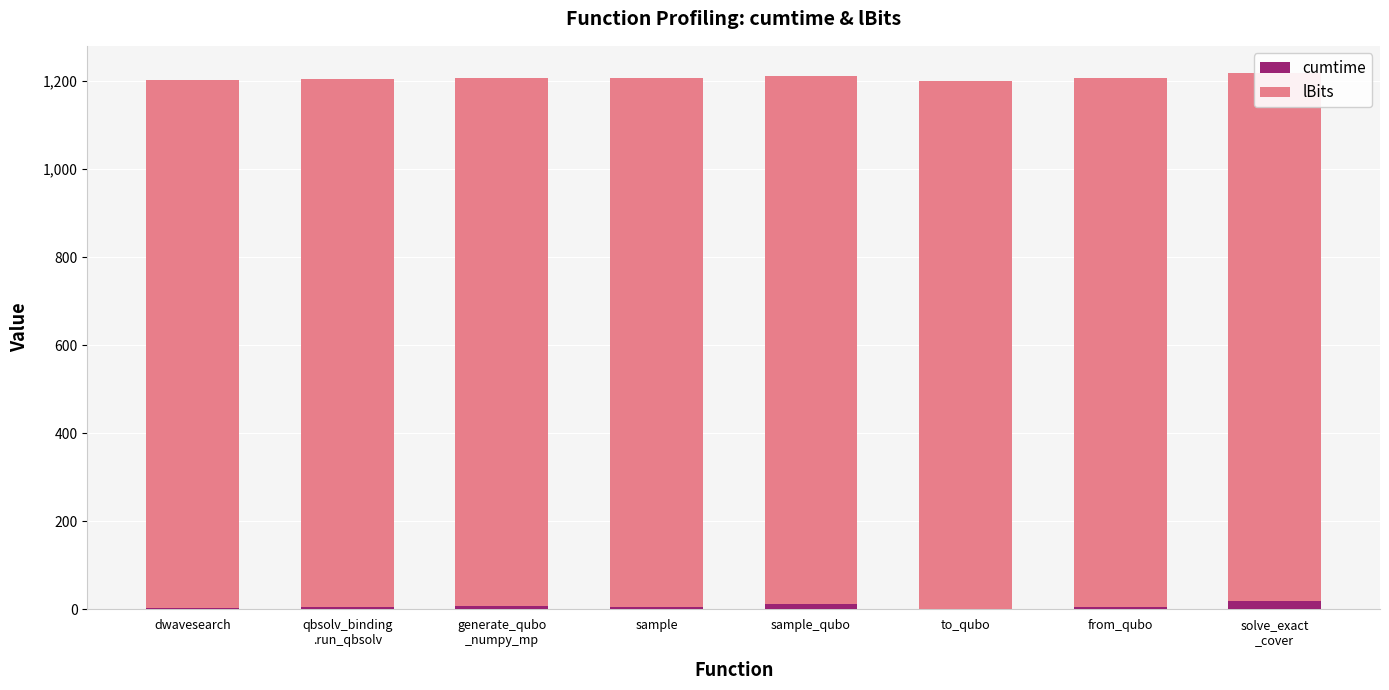

How many categories are shown in the chart?

8